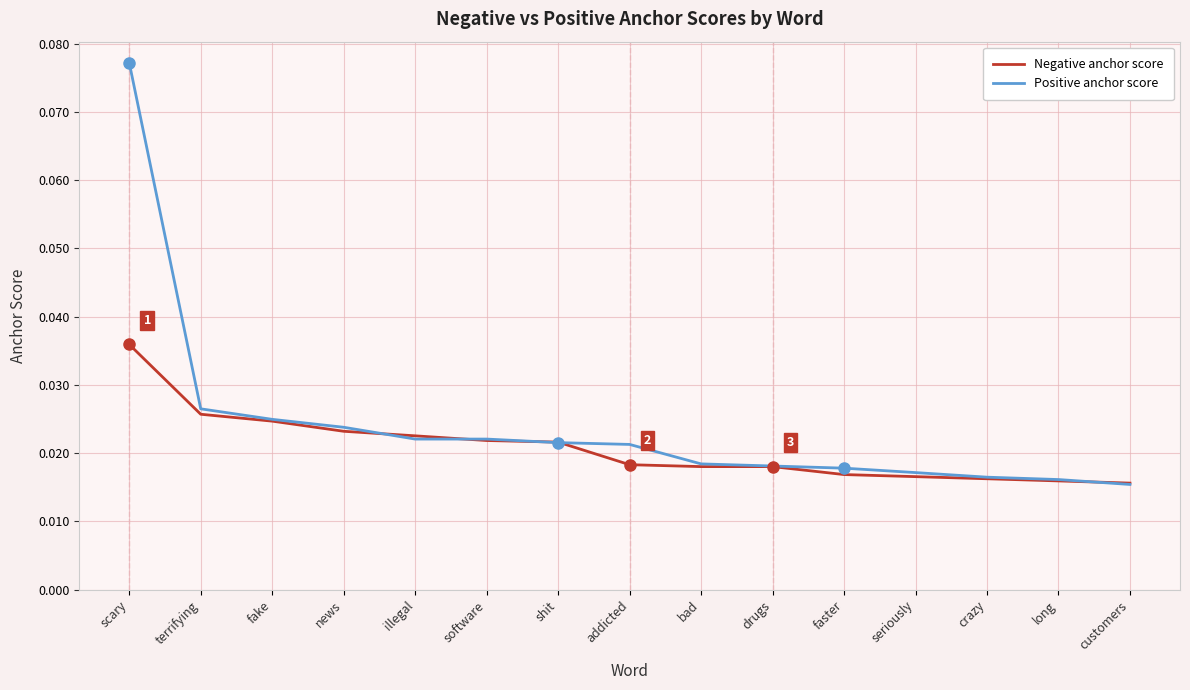

Which series has the largest range (max minus min)?

Positive anchor score